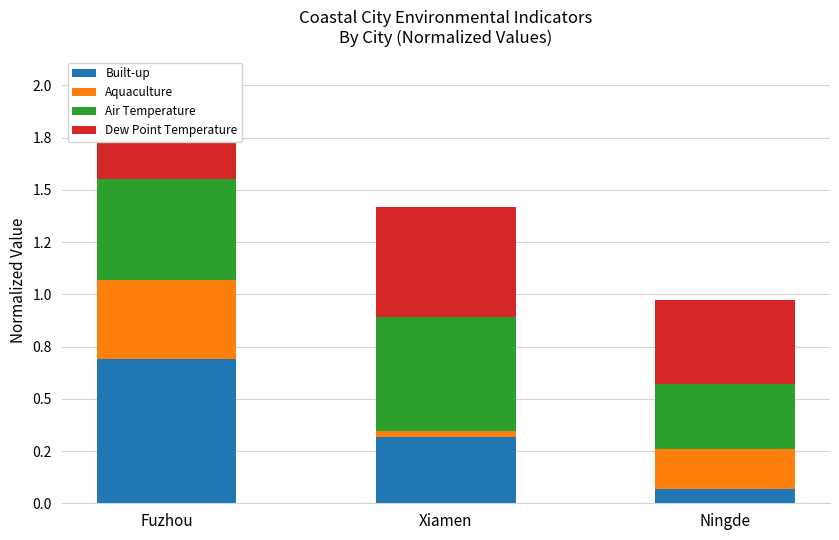

Does the chart contain any negative values?

No